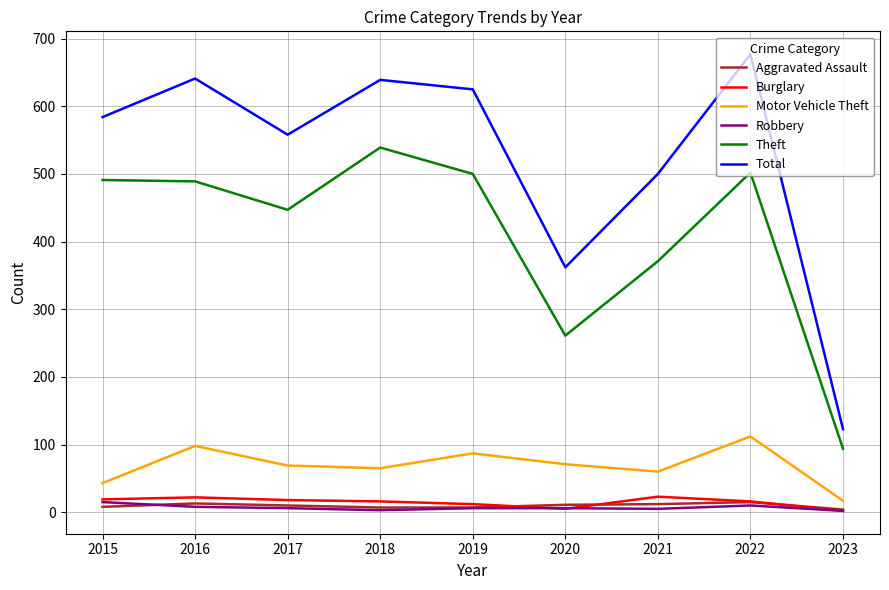

True or false: Motor Vehicle Theft and Robbery cross at least once.

False